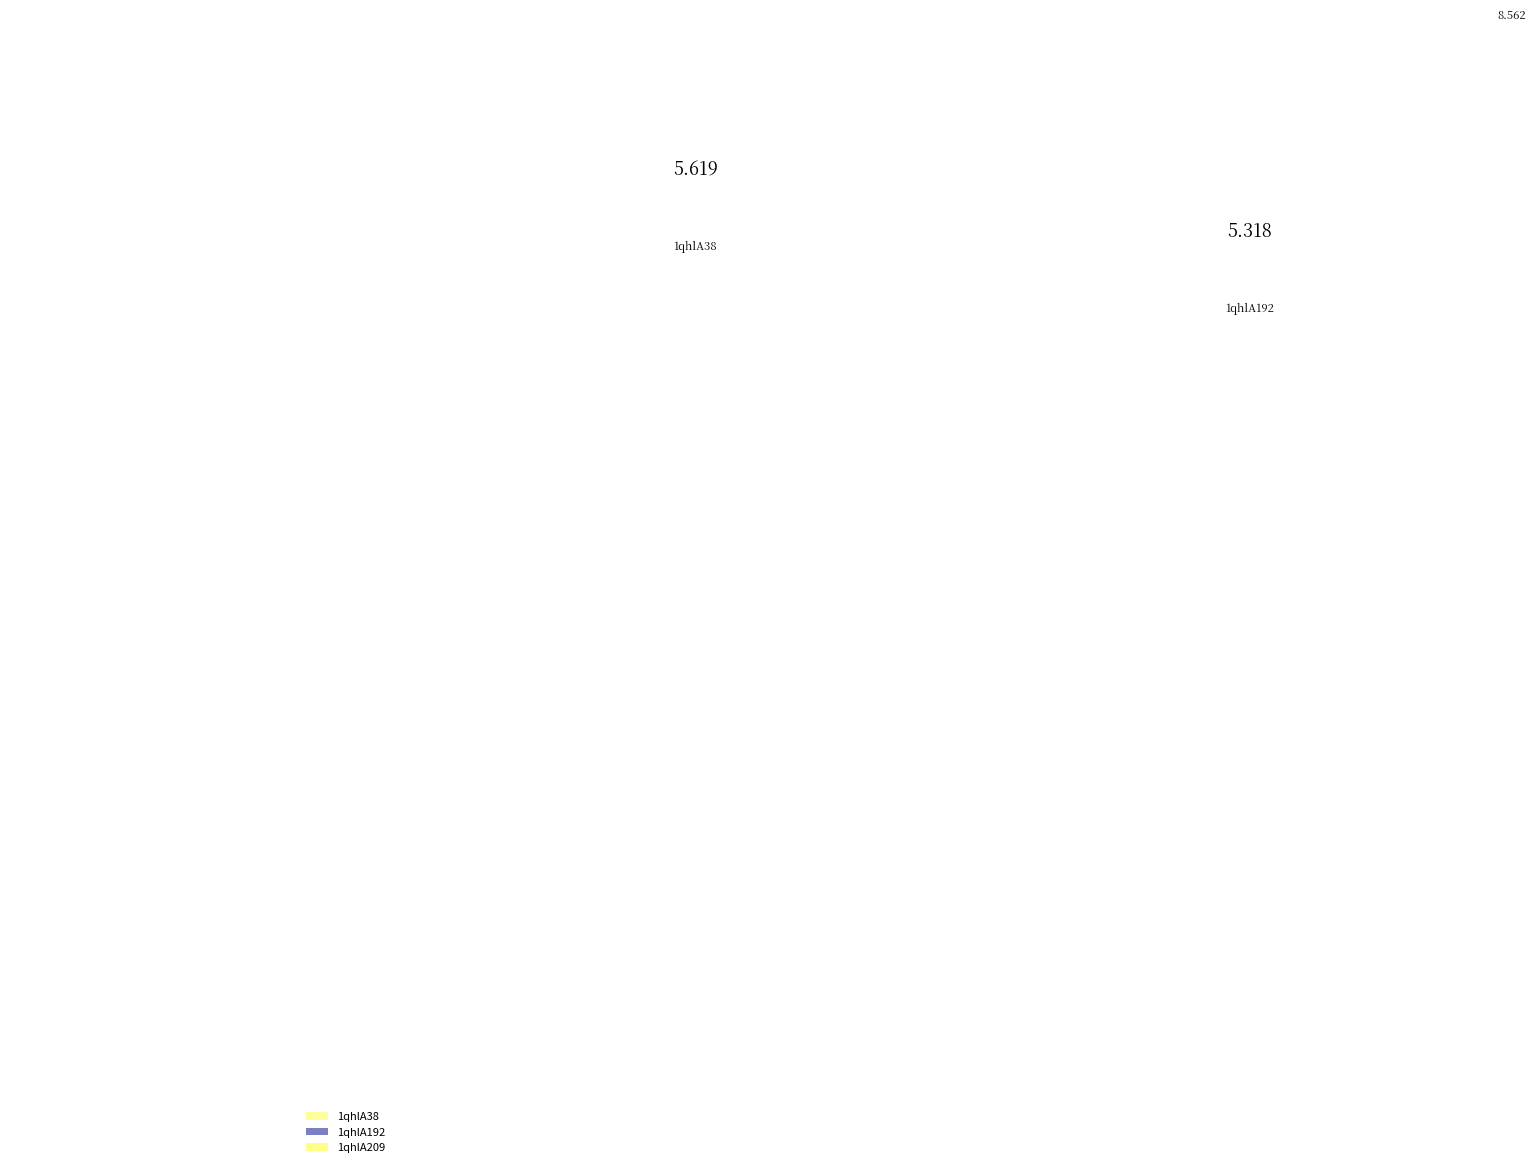

Approximately how many times larger is the value at 1qhlA209 compared to 1qhlA192?

1.6